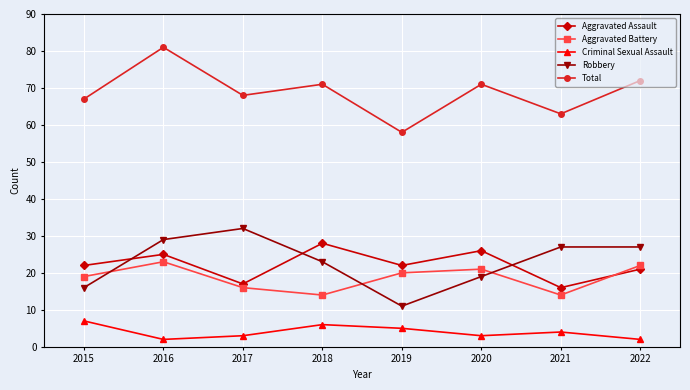

What is the value of the Aggravated Assault point at the 6th from the left?

26